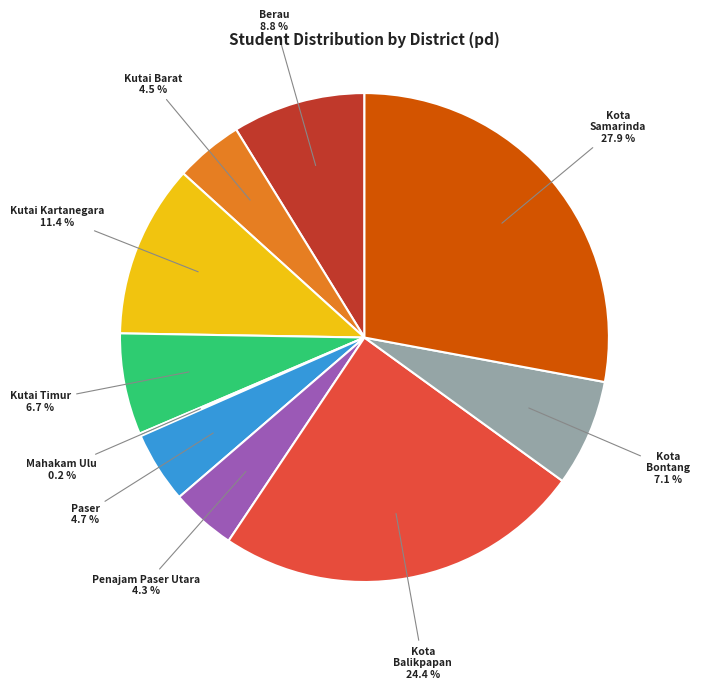

Does any single category account for the majority?

No